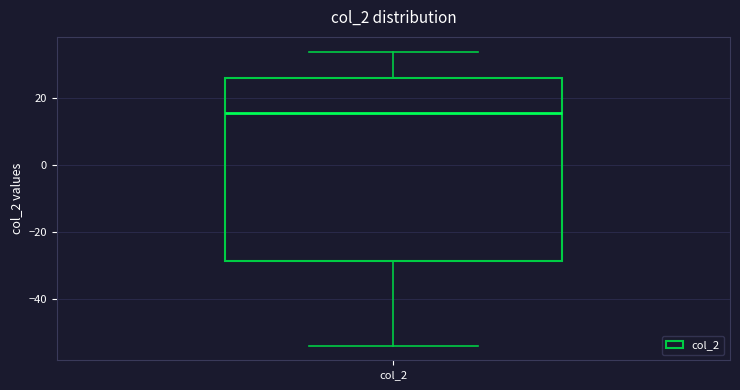

Transcribe this box plot: give where the median line is, the range the box spans, and where the two whiskers end, as read against the y-axis. The values are not printed on the chart, so give them approximately, as read against the axis.

median 16, box -28 to 26, whiskers -54 to 34